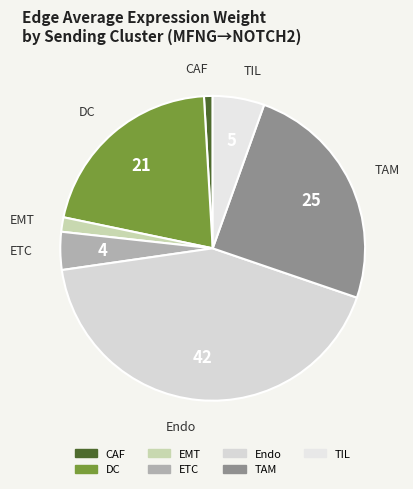

What is the largest slice in the pie chart?

Endo